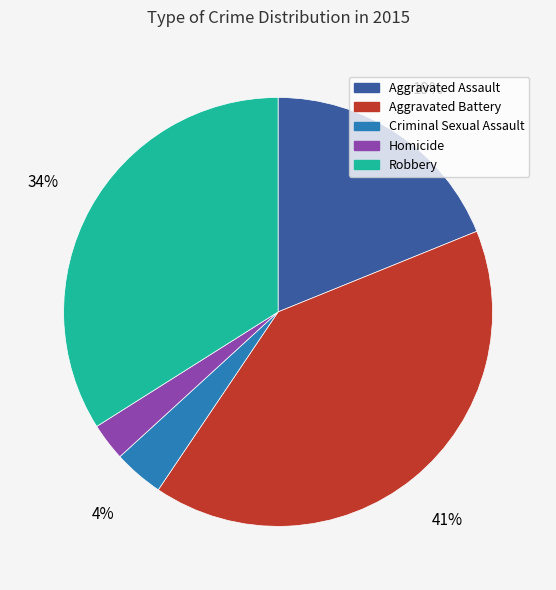

Is there a majority slice in this chart?

No